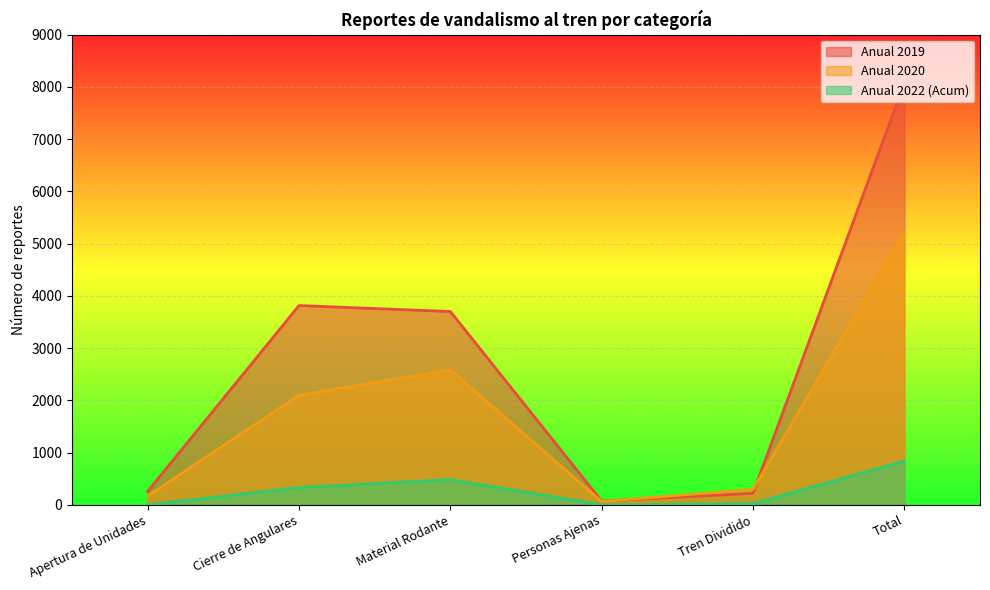

How many data points in Anual 2020 are less than 2100?

3